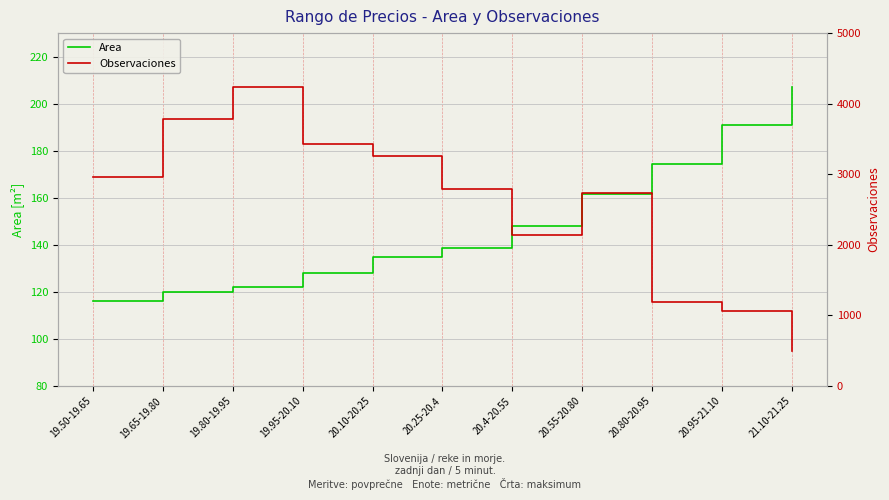

What is the difference between the highest and lowest values at 20.4-20.55?

1999.0